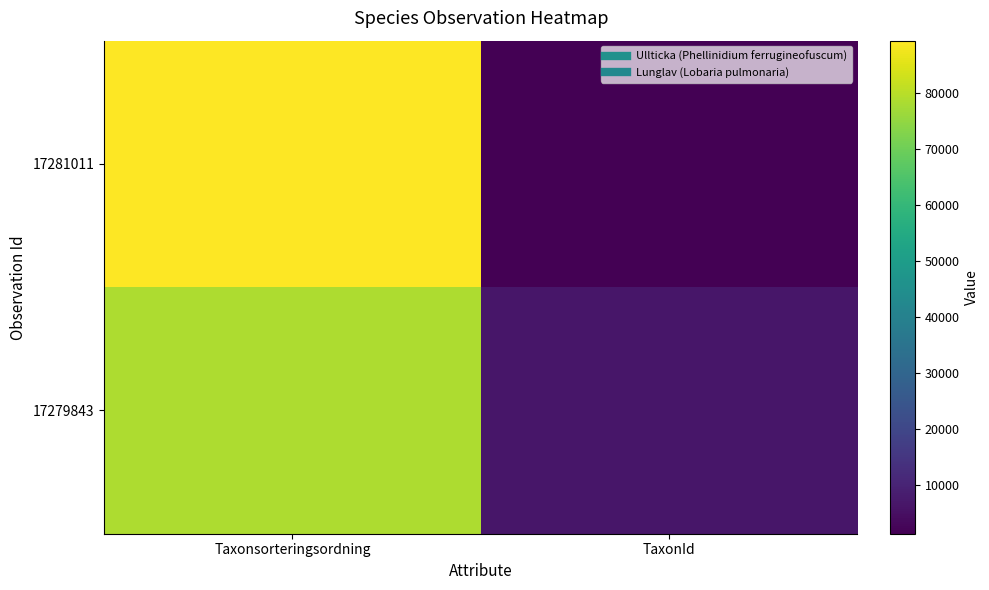

Rank the series by their maximum value, from highest to lowest.

17281011, 17279843